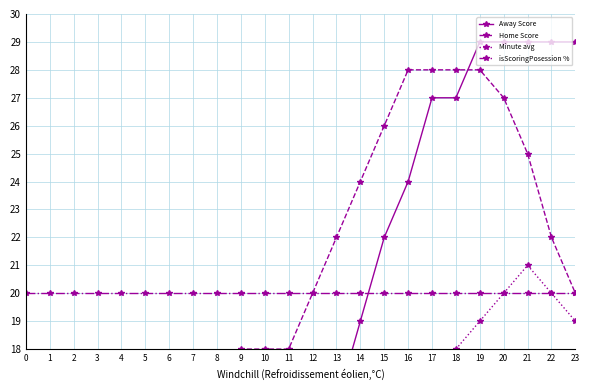

What is the minimum value for isScoringPosession %?

20